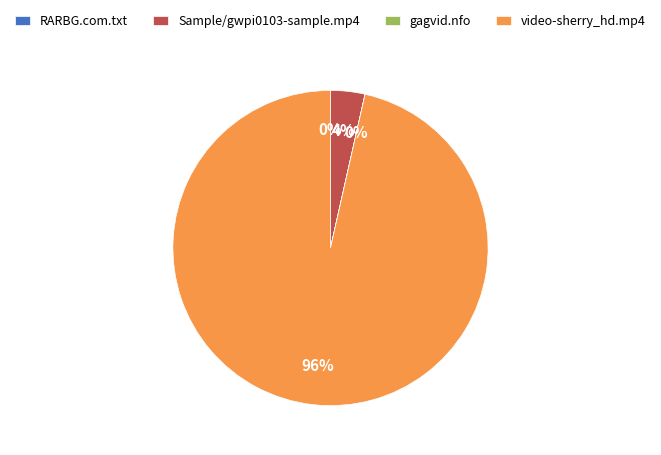

What is the largest slice in the pie chart?

video-sherry_hd.mp4